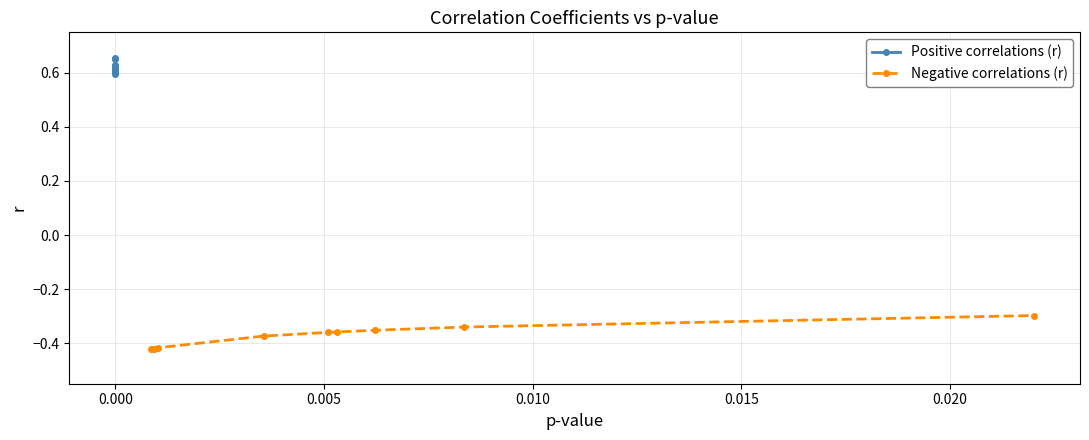

What is the label of the 3rd point from the left?

0.005